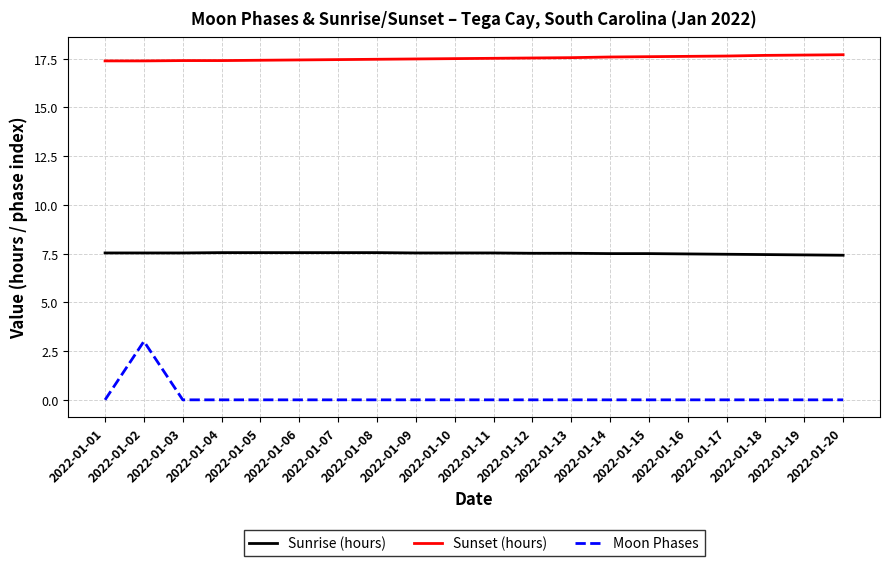

Is it true that Moon Phases equals 0.0 at 2022-01-07?

True